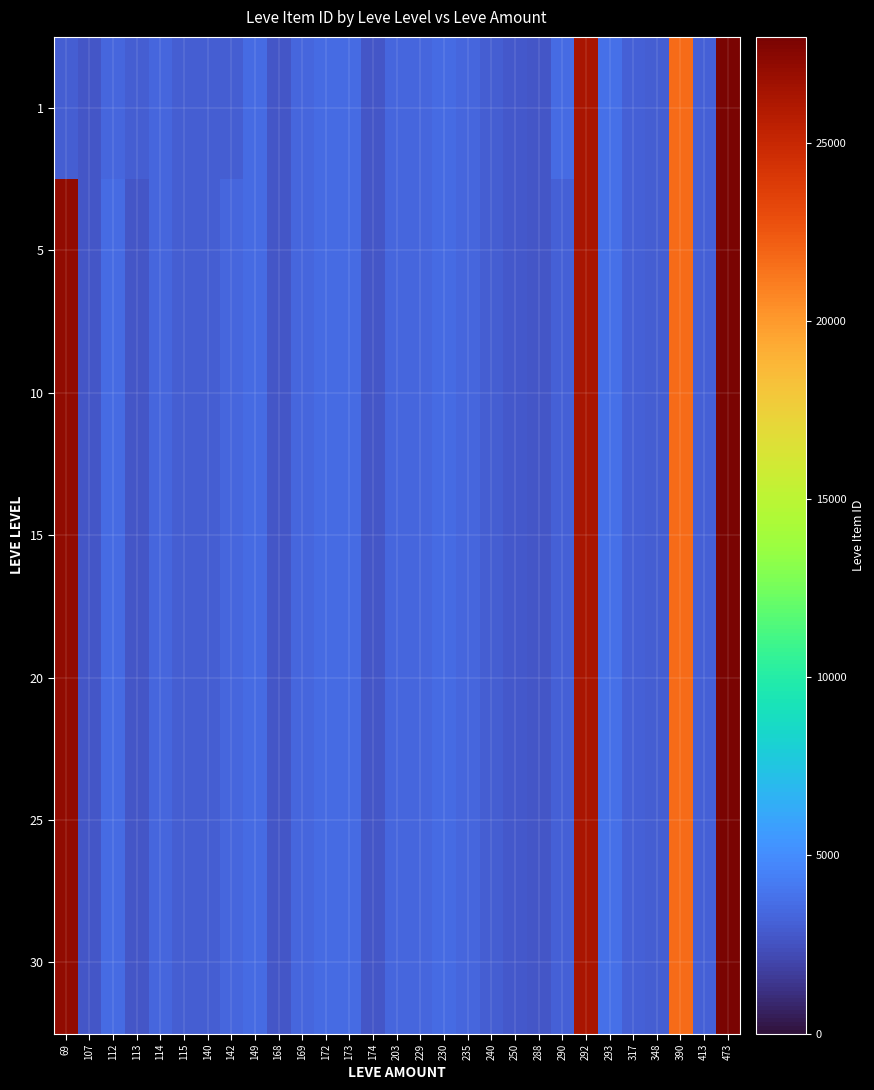

How many categories are shown in the chart?

29